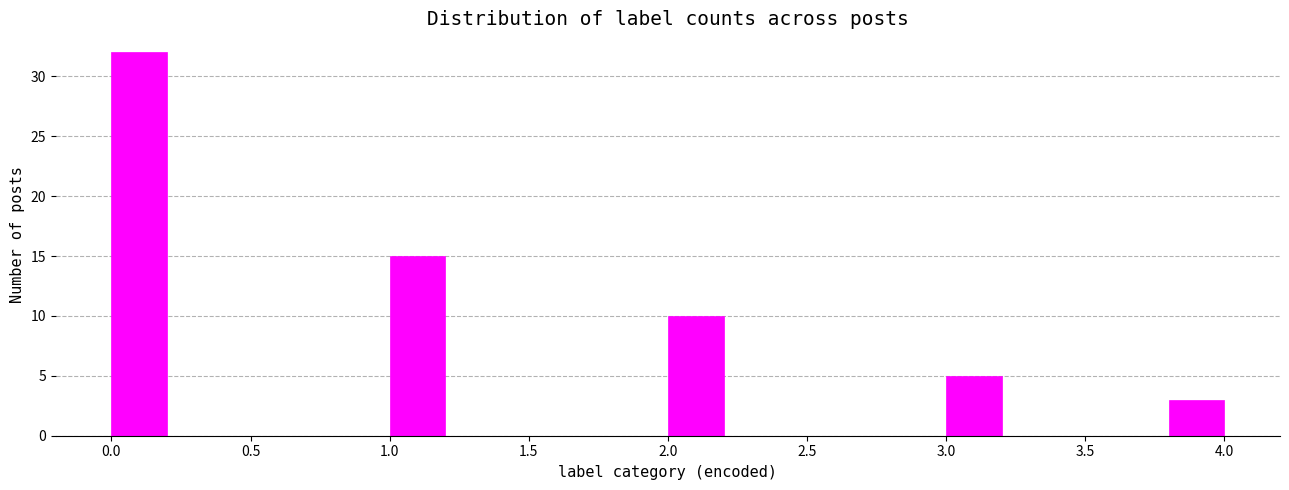

Reading left to right, list every bar in this chart as the range it spans on the x-axis followed by its height. The values are not printed on the chart, so give them approximately, as read against the axis.

0.0 to 0.2: 32
0.2 to 0.4: 0
0.4 to 0.6: 0
0.6 to 0.8: 0
0.8 to 1.0: 0
1.0 to 1.2: 15
1.2 to 1.4: 0
1.4 to 1.6: 0
1.6 to 1.8: 0
1.8 to 2.0: 0
2.0 to 2.2: 10
2.2 to 2.4: 0
2.4 to 2.6: 0
2.6 to 2.8: 0
2.8 to 3.0: 0
3.0 to 3.2: 5
3.2 to 3.4: 0
3.4 to 3.6: 0
3.6 to 3.8: 0
3.8 to 4.0: 3